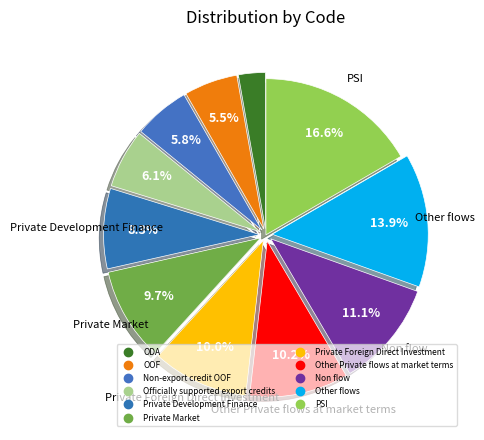

Does Private Development Finance represent more than half of the total?

No